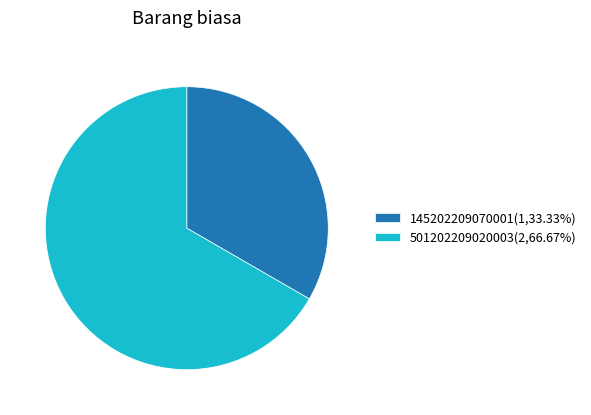

Combined, do 145202209070001(1,33.33%) and 501202209020003(2,66.67%) account for over 50%?

Yes